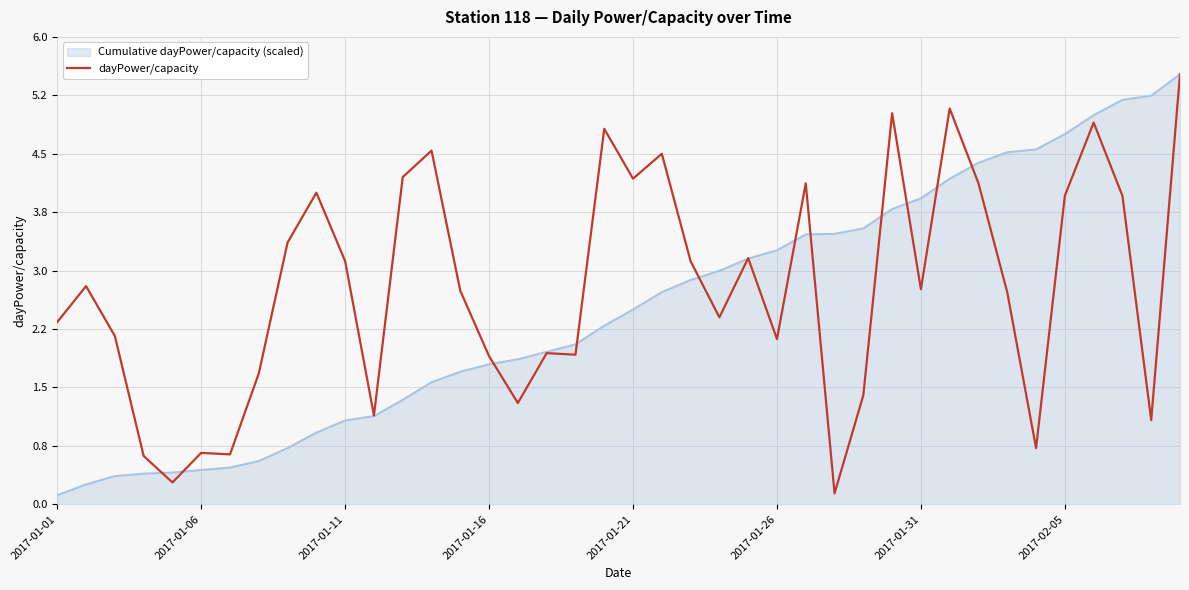

What is the greatest value displayed?

5.5